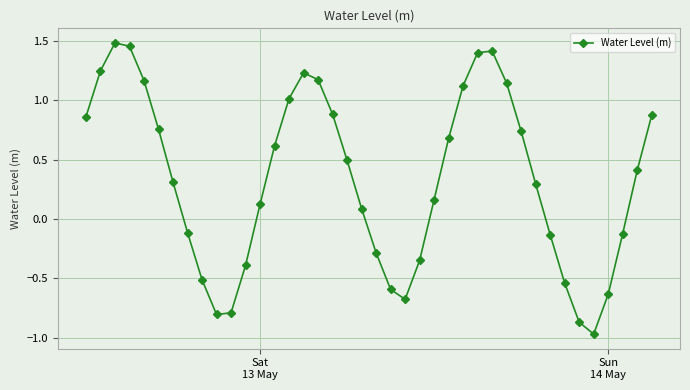

How many interior local valleys (lower than both neighbors) does the data have?

3